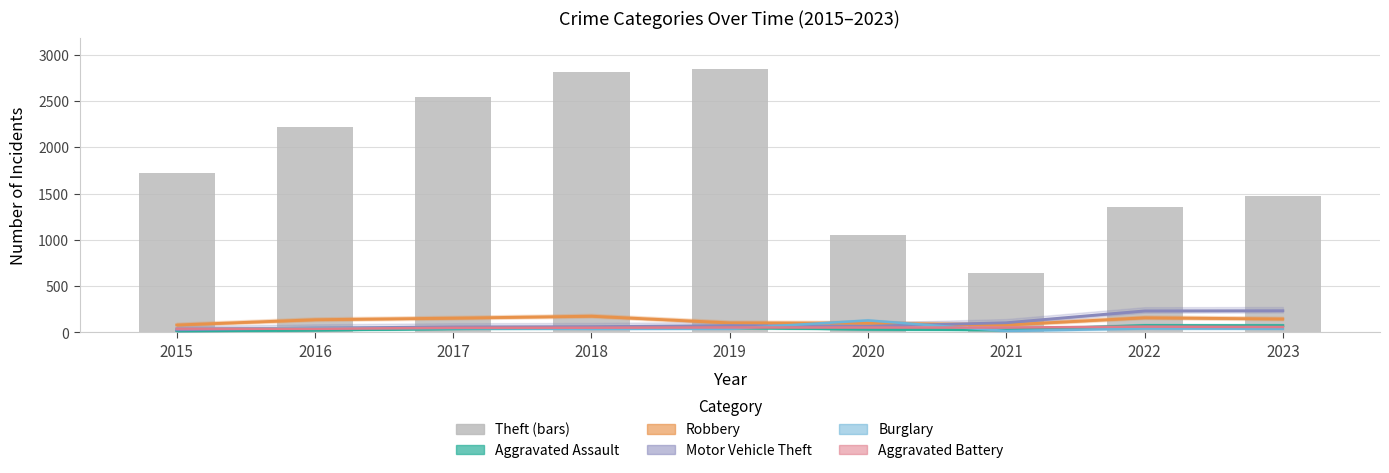

Reading right to left, what are all the values shown in this chart?

Aggravated Assault: 74	75	28	36	52	49	41	26	17
Robbery: 146	159	82	101	104	176	155	138	81
Motor Vehicle Theft: 235	233	105	67	74	63	60	48	29
Burglary: 40	42	16	130	40	39	46	47	41
Aggravated Battery: 59	63	53	53	54	51	50	39	41
Theft: 1471	1350	641	1056	2840	2809	2547	2223	1722